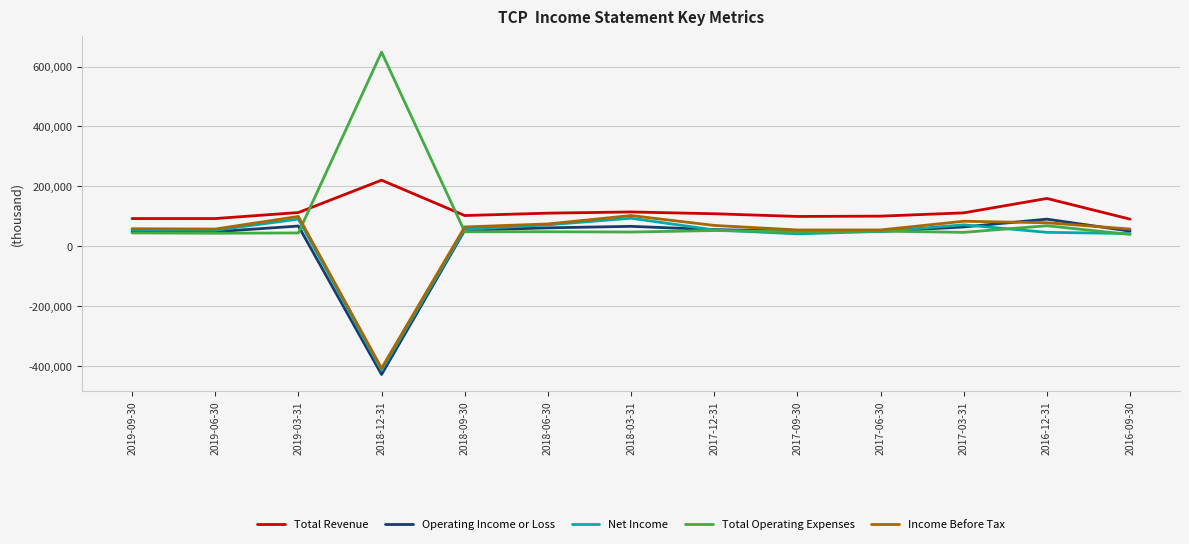

In Total Revenue, how many points are higher than both neighbors (excluding endpoints)?

3